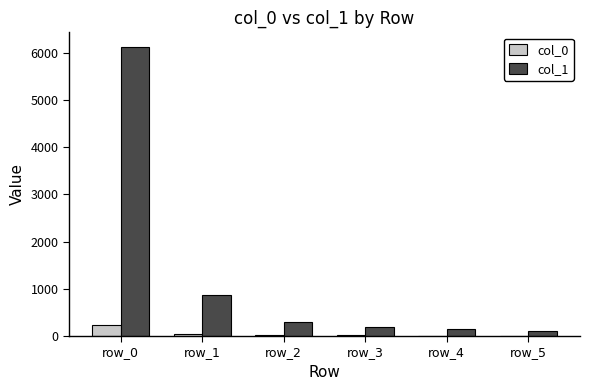

Is the value of col_1 at row_0 greater than the value of col_0 at row_0?

Yes